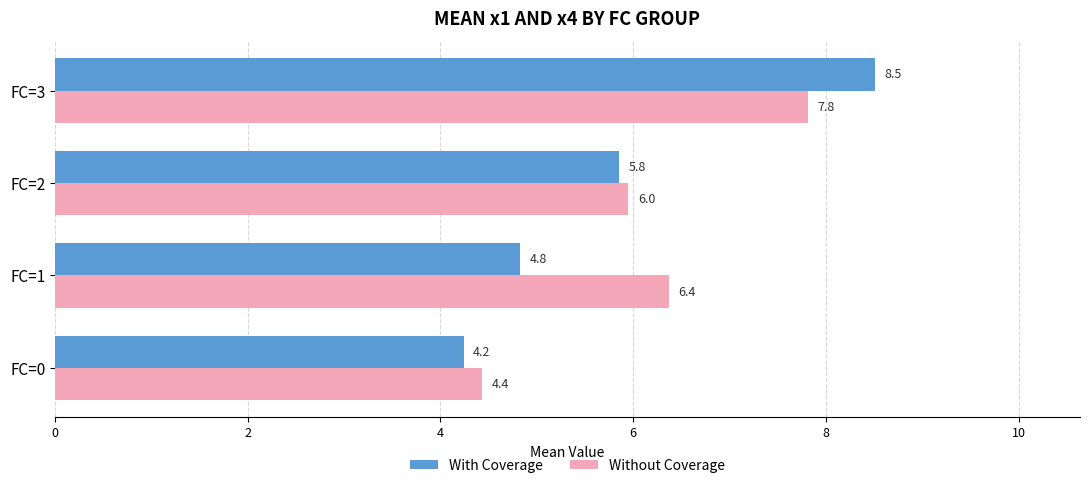

What are all the series names shown in the legend?

With Coverage, Without Coverage